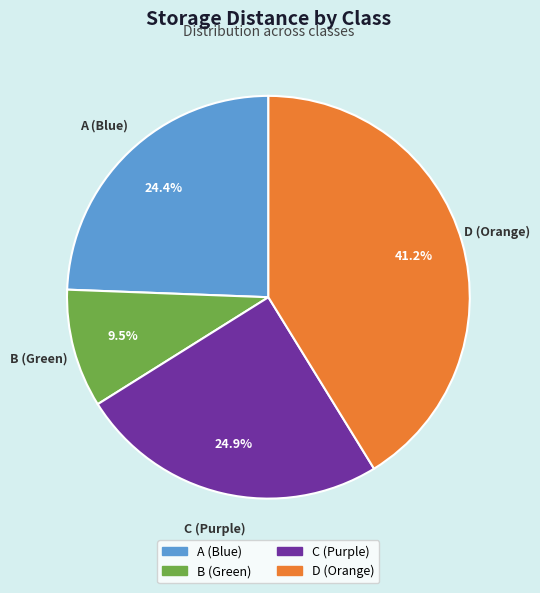

Approximately how many times larger is the value at B (Green) compared to A (Blue)?

0.4